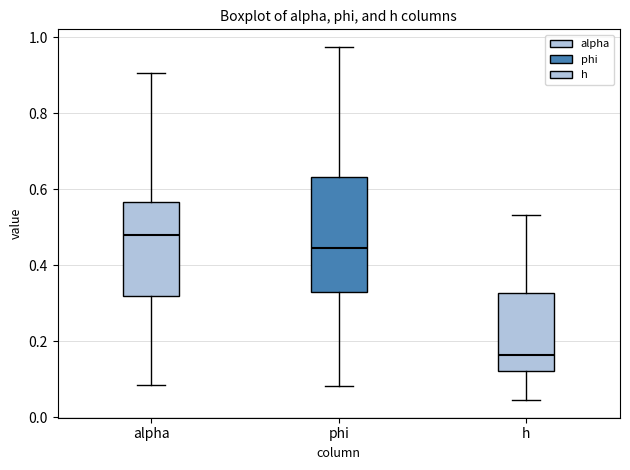

Which box's median line is the lowest?

h